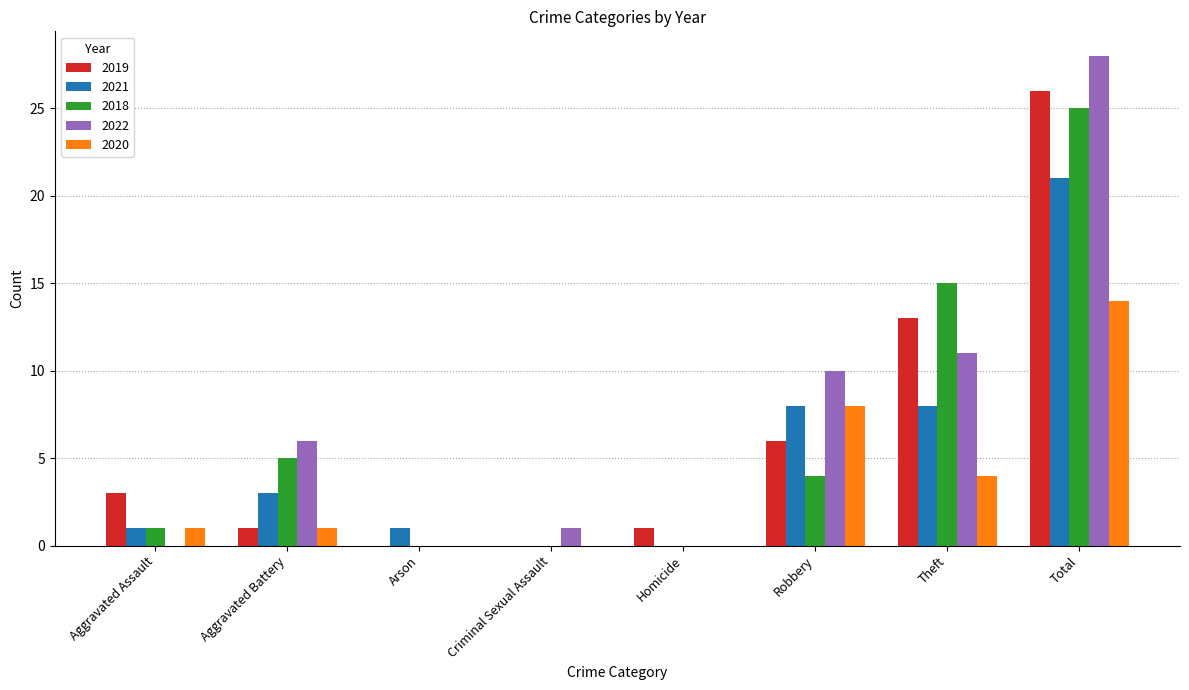

The 2020 series shows -8 at Arson. True or false?

False